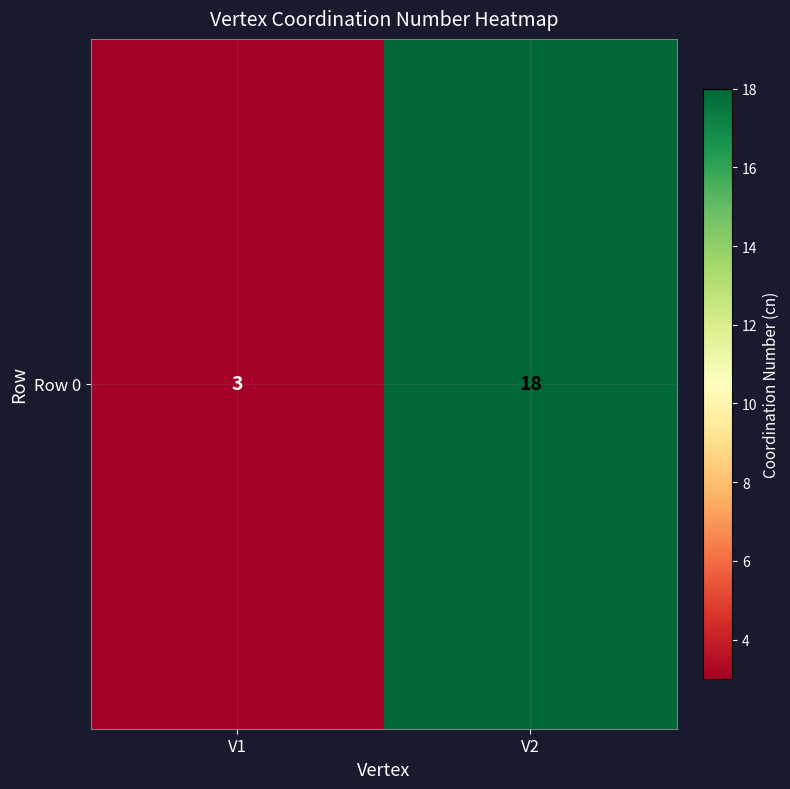

At which label is the value closest to 10?

V1